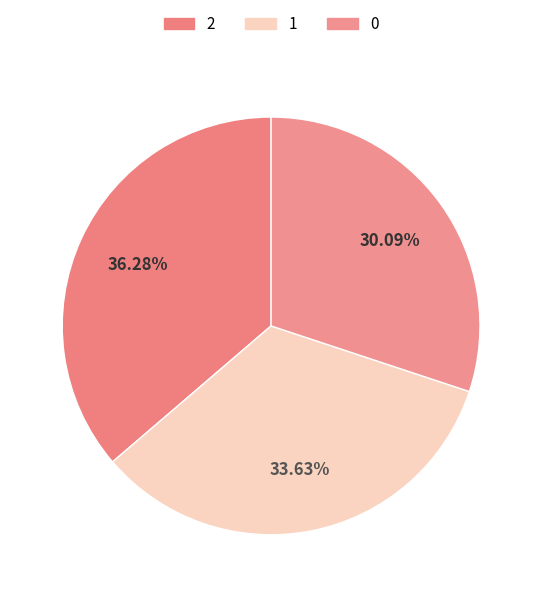

To the nearest percent, what is the combined percentage of 0 and 1?

64%